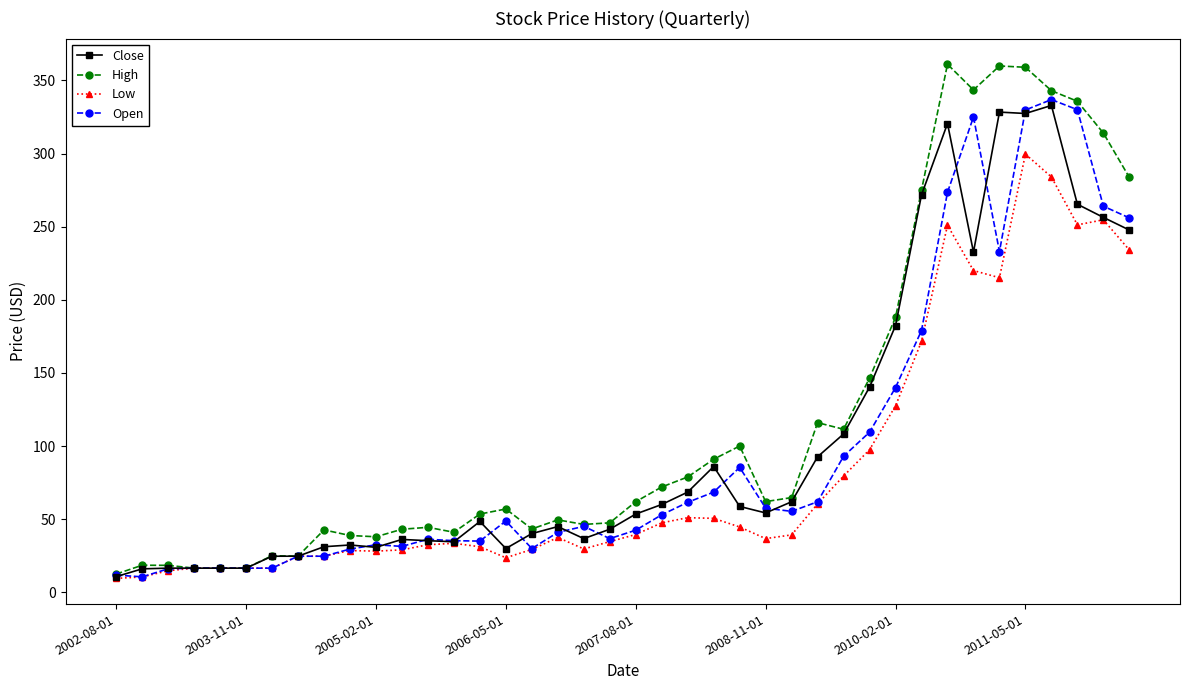

Which series has the largest range (max minus min)?

High